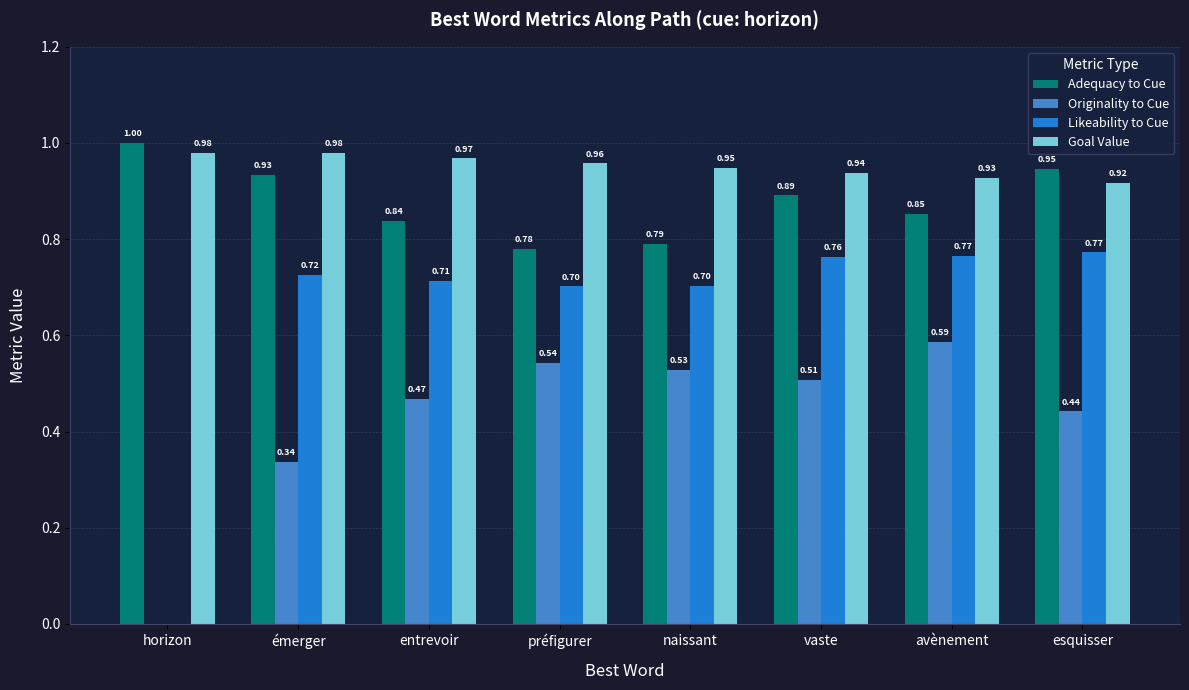

What is the sum of all Originality to Cue values?

3.4